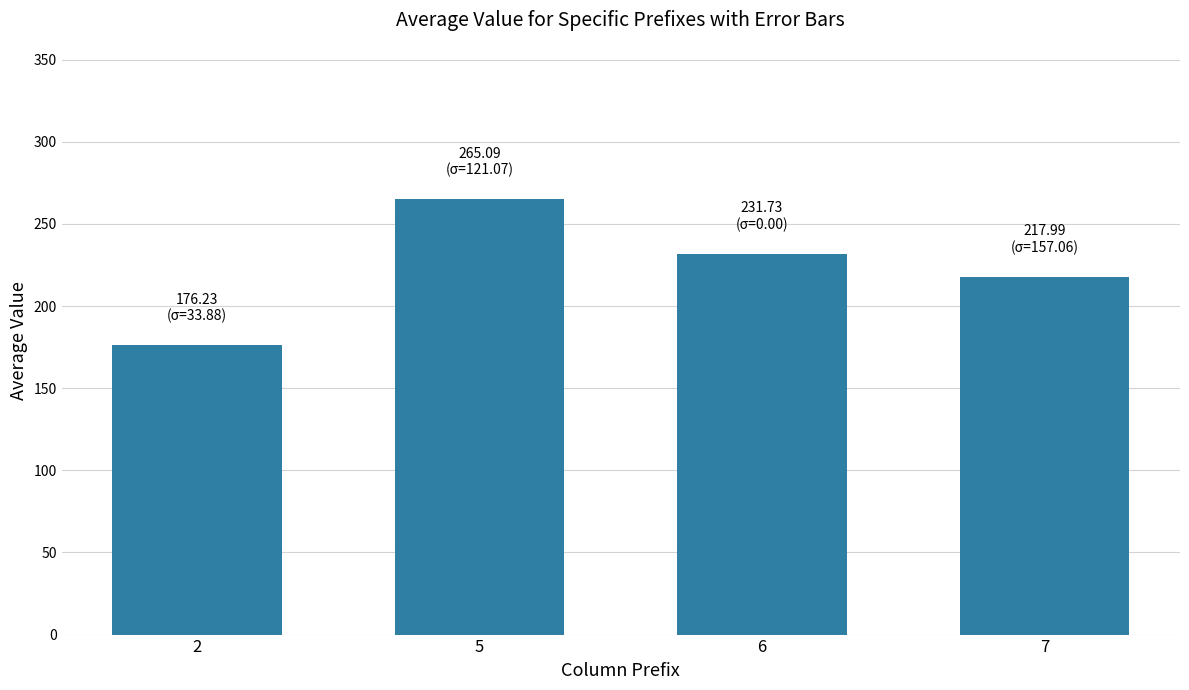

How many bars are there in total?

4